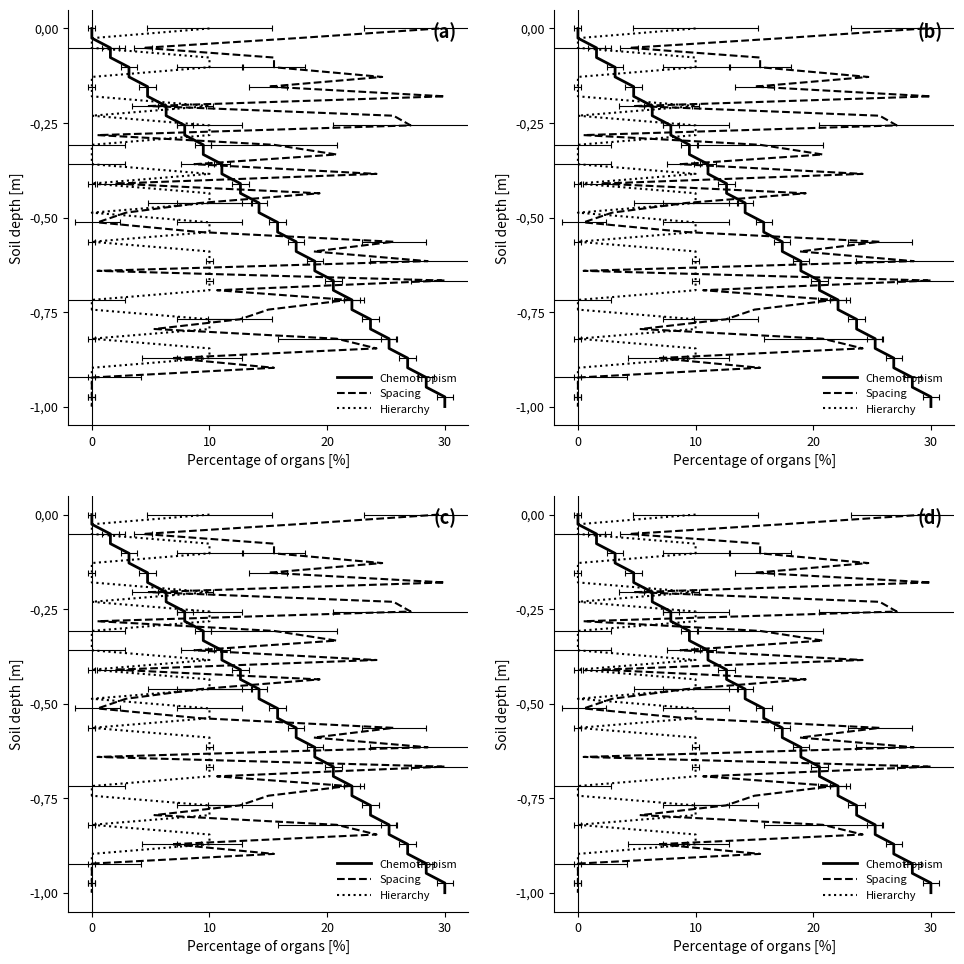

True or false: Spacing has more than 0 interior local peaks.

False